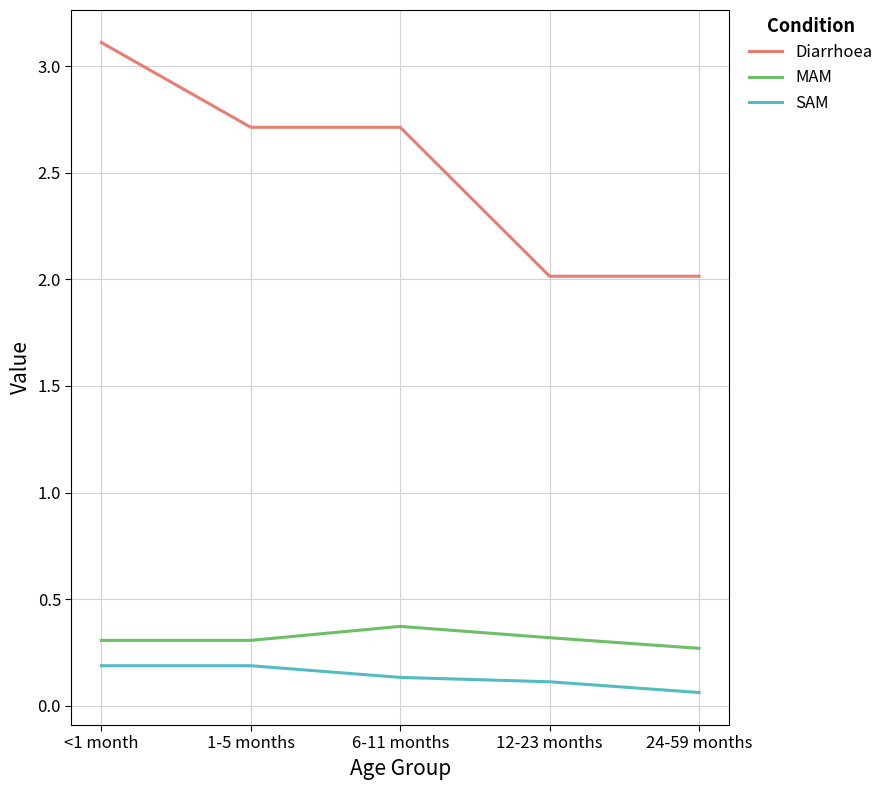

What is the difference between the maximum and minimum values in the Diarrhoea series?

1.1